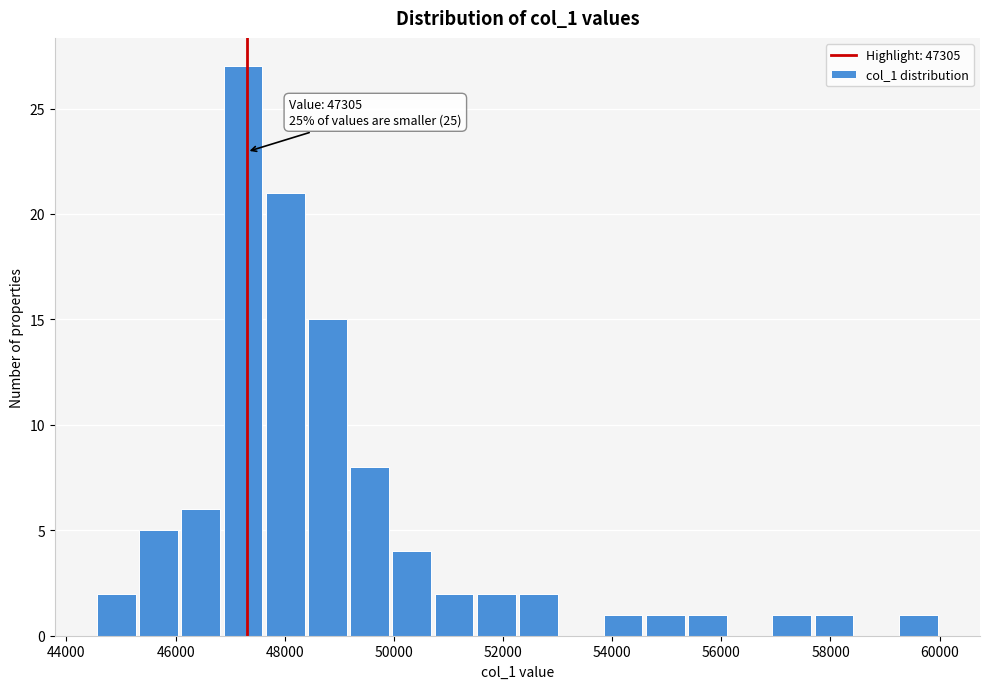

Around what value on the x-axis is the tallest bar? Give the approximate position of its centre, as read against the axis.

47200